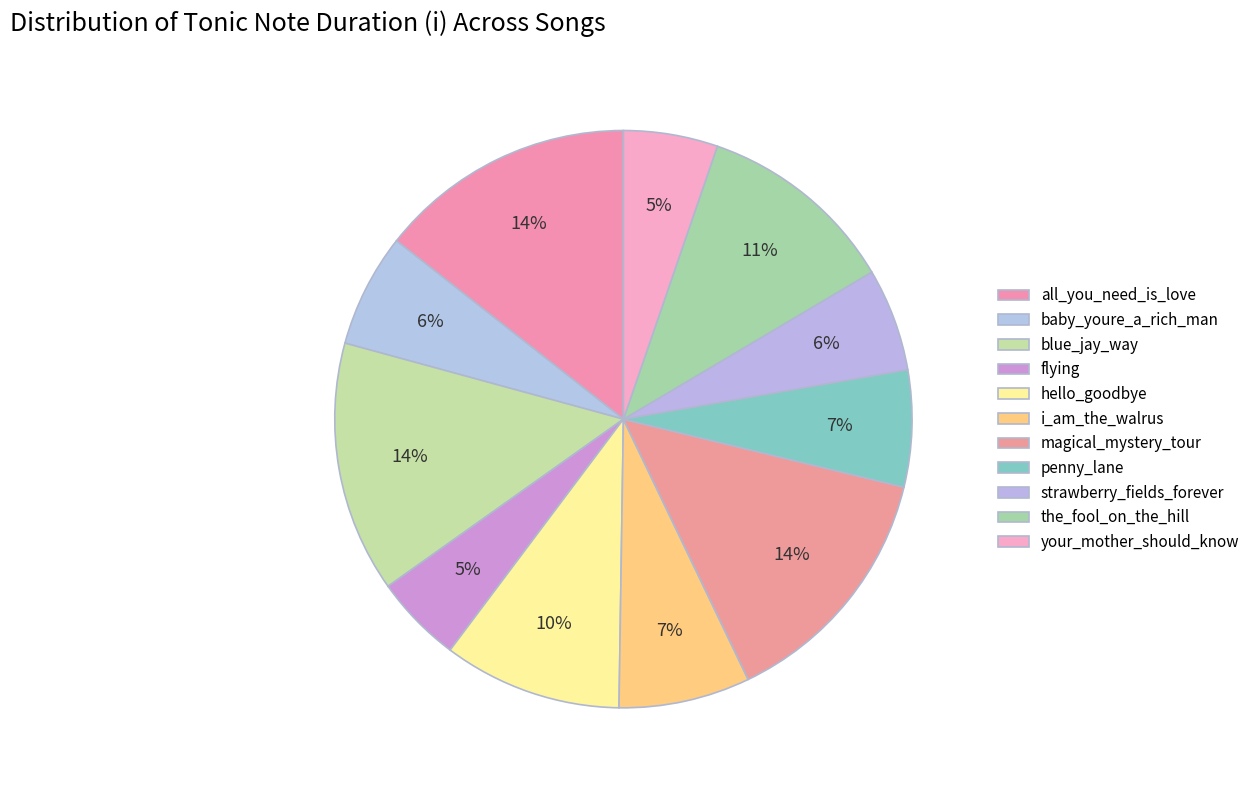

Which category has the biggest portion of the pie?

all_you_need_is_love